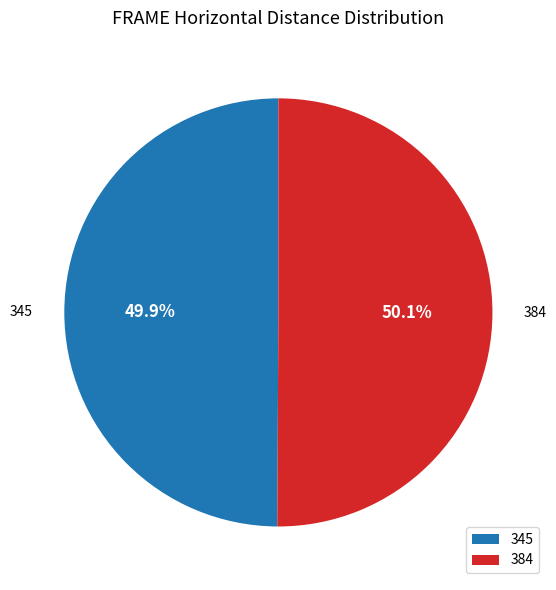

How many segments does this pie chart have?

2